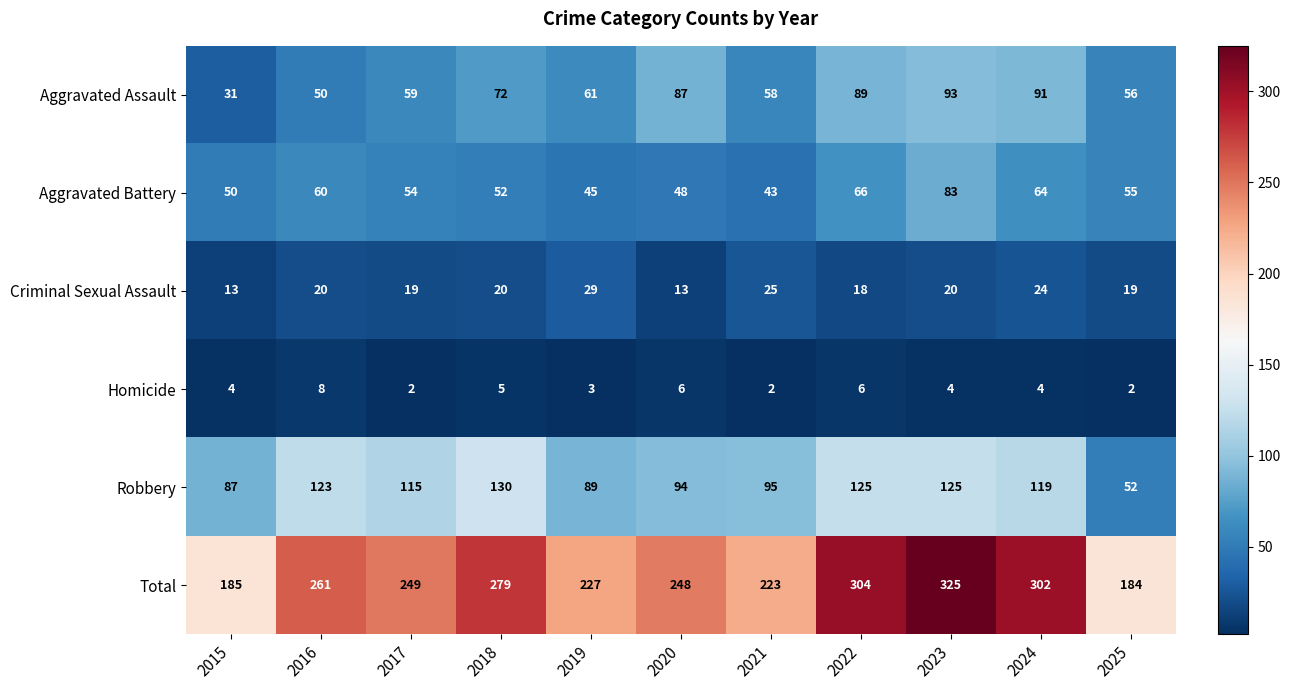

Where does the Total series first go above 249?

2016